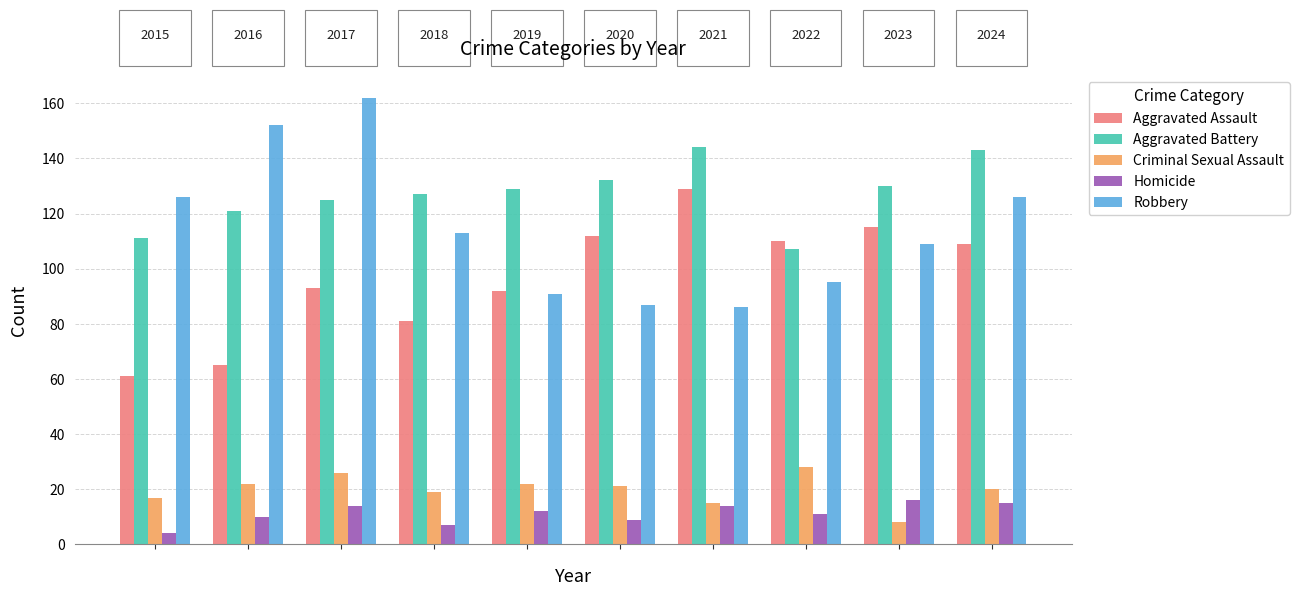

Rank the series by their maximum value, from highest to lowest.

Robbery, Aggravated Battery, Aggravated Assault, Criminal Sexual Assault, Homicide